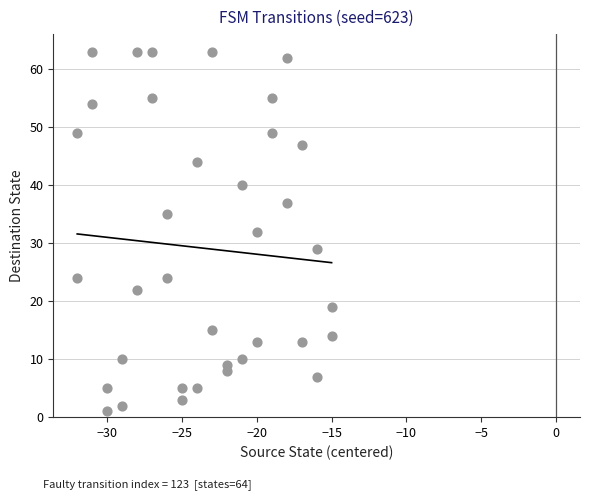

What is the range of X values (max minus min)?

17